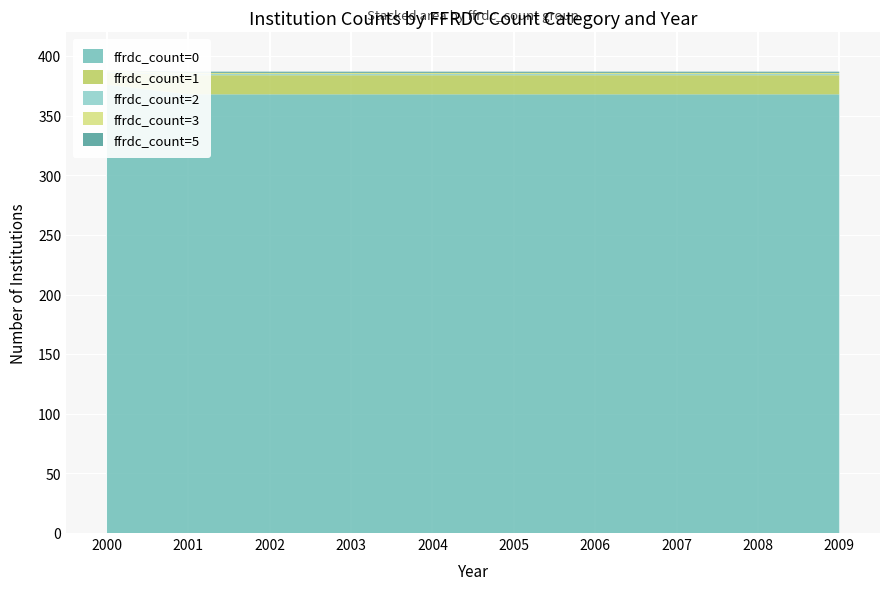

Reading right to left, transcribe all the data shown in this chart.

ffrdc_count=0: 2009=368	2008=368	2007=368	2006=368	2005=368	2004=368	2003=368	2002=368	2001=368	2000=376
ffrdc_count=1: 2009=16	2008=16	2007=16	2006=16	2005=16	2004=16	2003=16	2002=16	2001=16	2000=10
ffrdc_count=2: 2009=1	2008=1	2007=1	2006=1	2005=1	2004=1	2003=1	2002=1	2001=1	2000=1
ffrdc_count=3: 2009=1	2008=1	2007=1	2006=1	2005=1	2004=1	2003=1	2002=1	2001=1	2000=1
ffrdc_count=5: 2009=1	2008=1	2007=1	2006=1	2005=1	2004=1	2003=1	2002=1	2001=1	2000=0